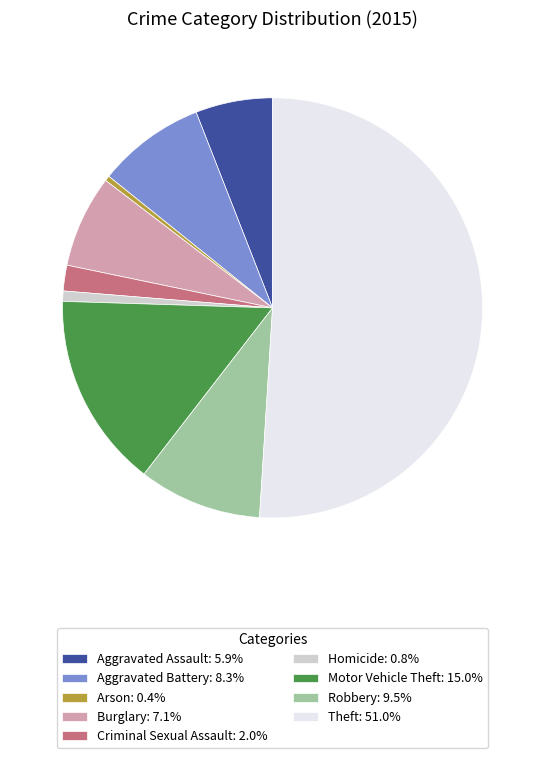

How many segments does this pie chart have?

9